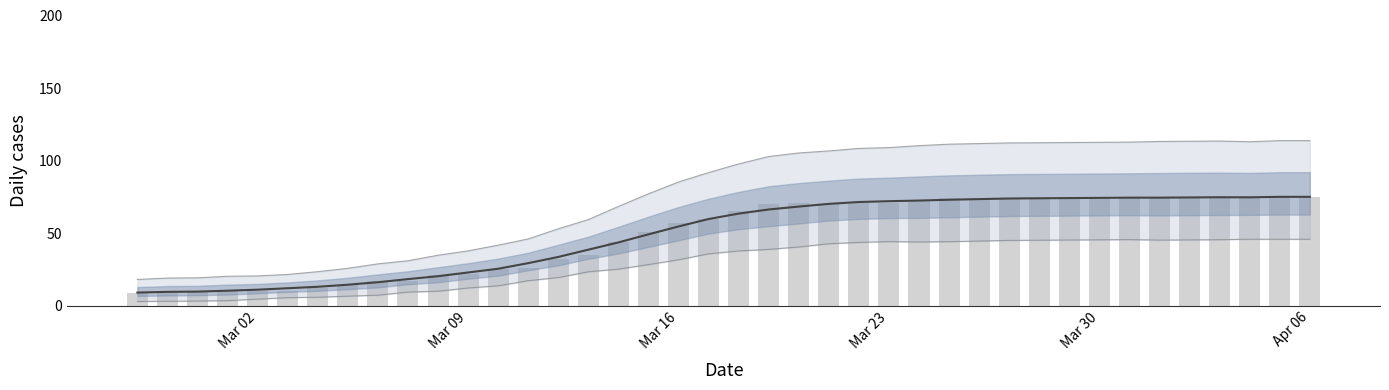

Is it true that the value at 35 is 117?

False